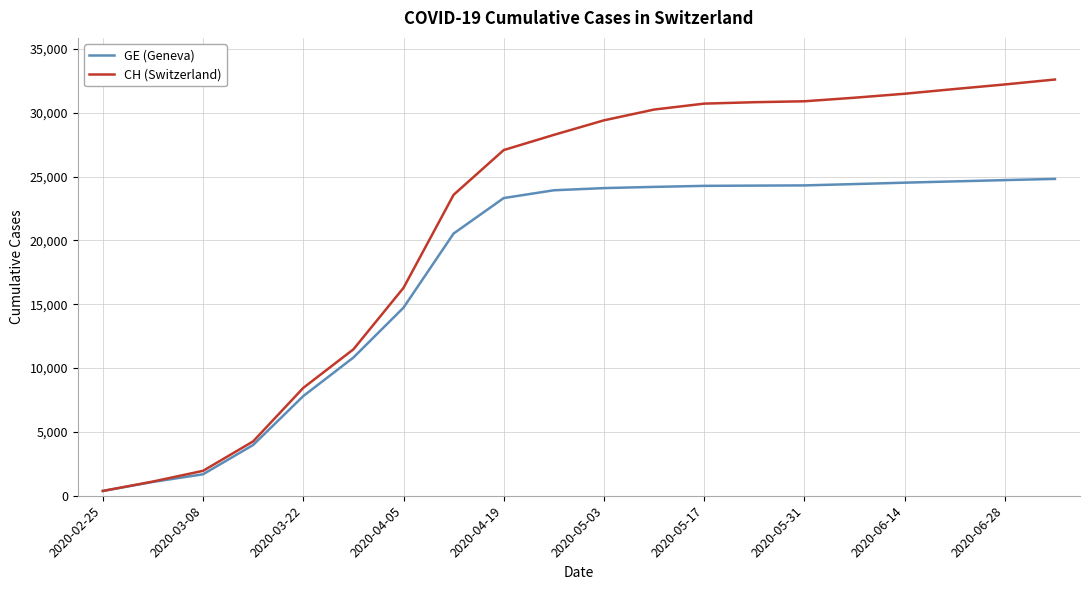

What is the difference between the second highest and second lowest values in the GE (Geneva) series?

23641